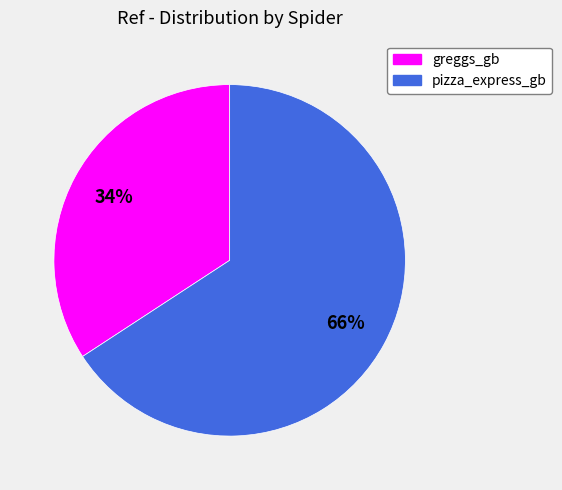

Count the number of slices in the pie.

2